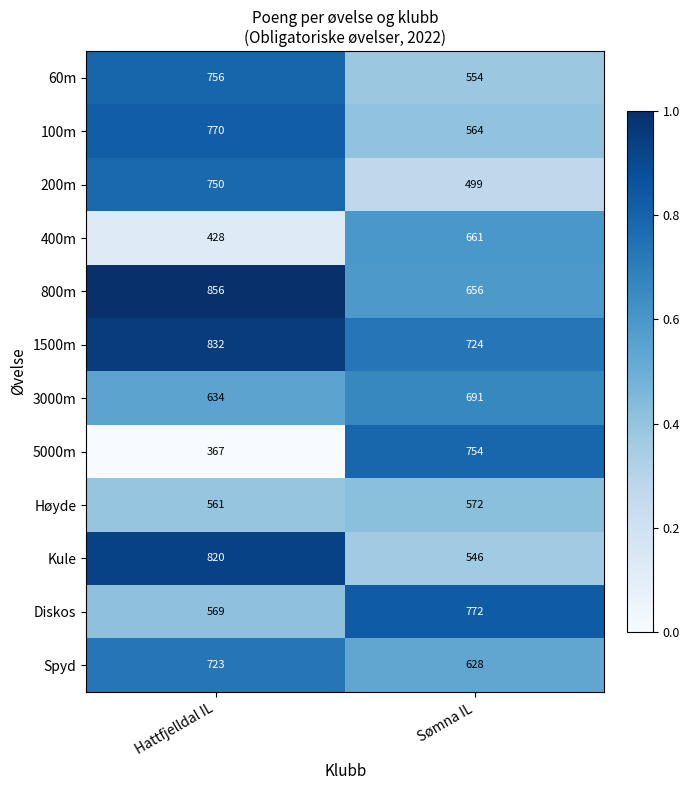

What value does the Diskos series have at Hattfjelldal IL, to the nearest 5?

570